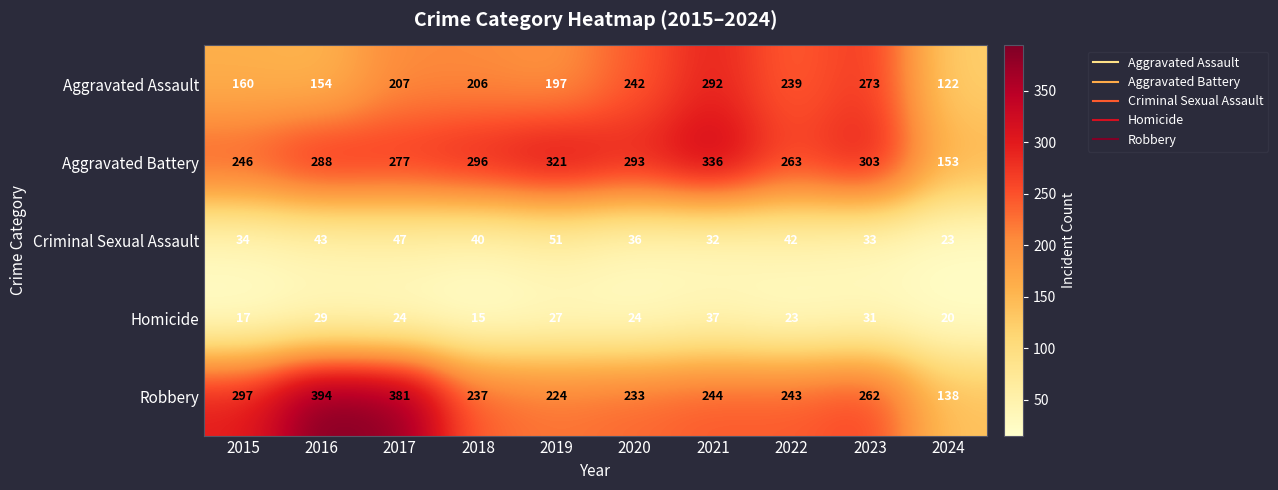

Where does the Aggravated Battery series first go above 293?

2018